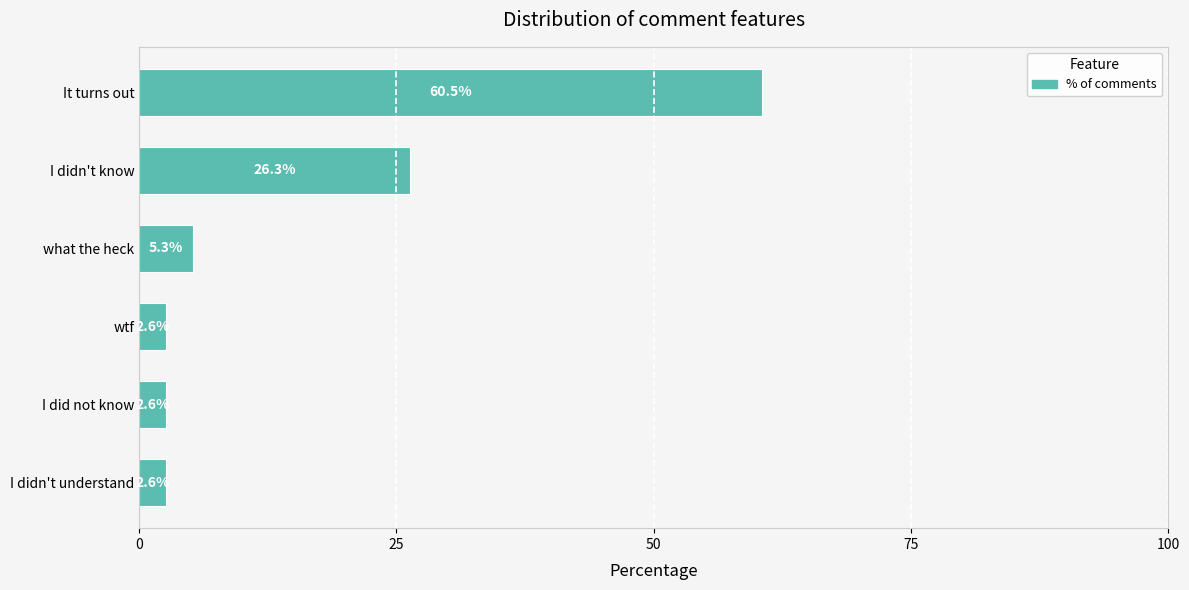

What is the approximate value at what the heck?

5.3